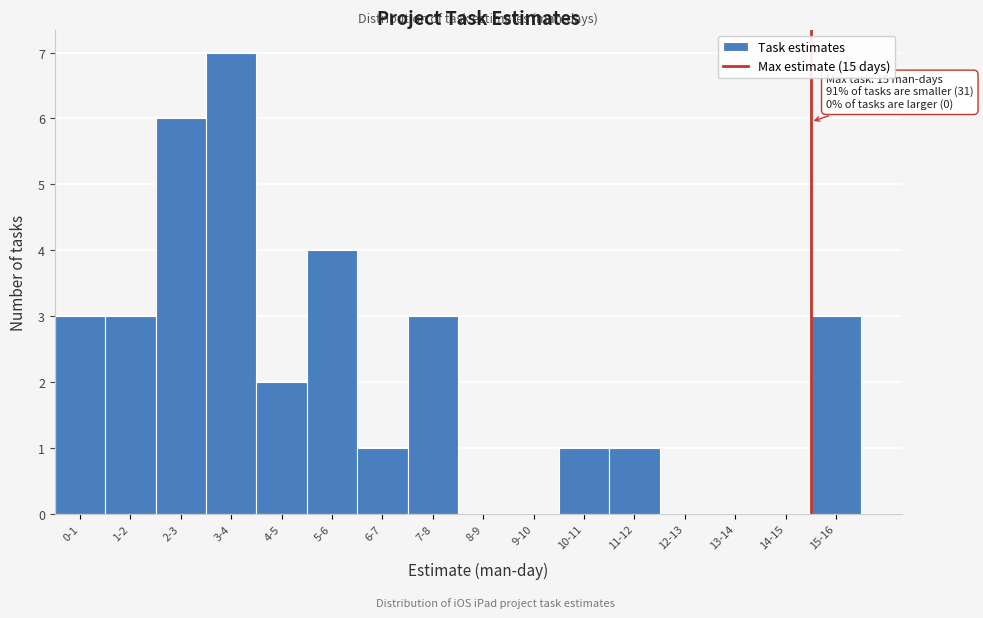

Reading left to right, list all the values displayed in this chart.

0-1=3	1-2=3	2-3=6	3-4=7	4-5=2	5-6=4	6-7=1	7-8=3	8-9=0	9-10=0	10-11=1	11-12=1	12-13=0	13-14=0	14-15=0	15-16=3